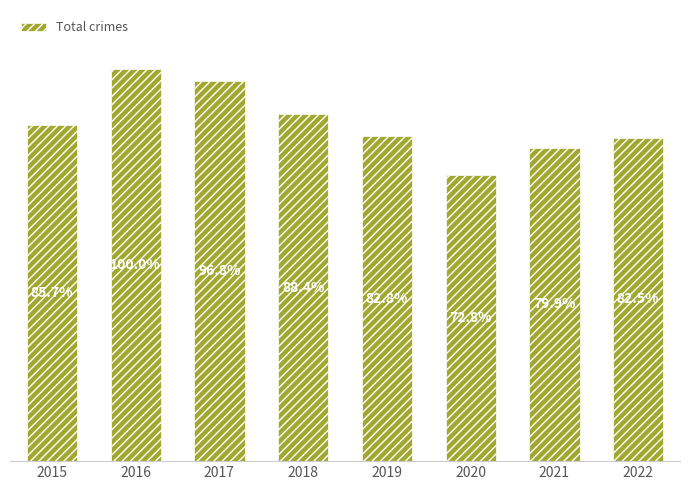

Does the chart contain any negative values?

No